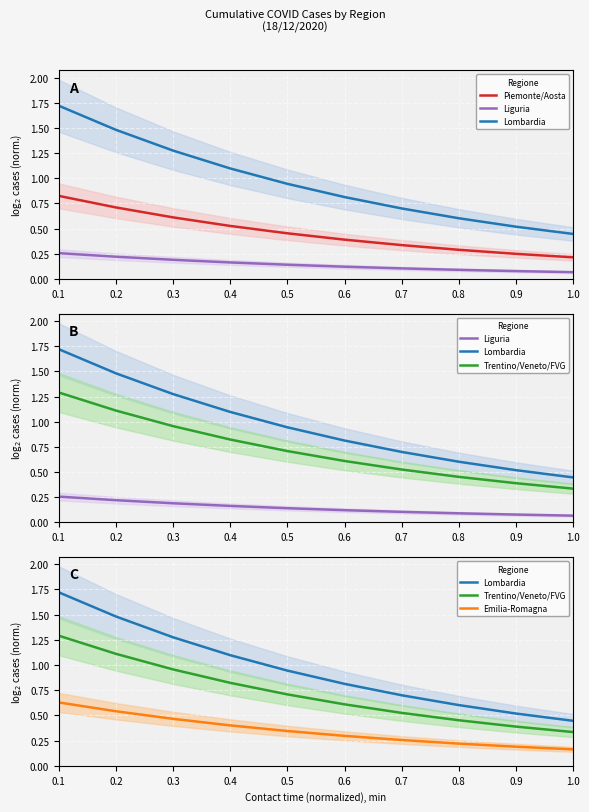

Does the chart display data point markers on the line(s)?

No